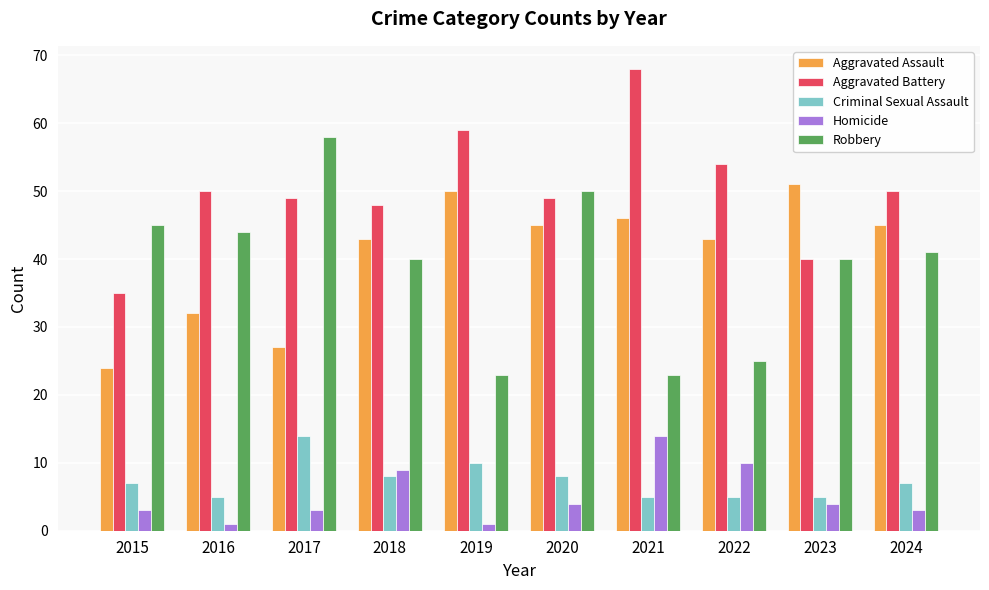

Where does the Robbery series first go above 41?

2015